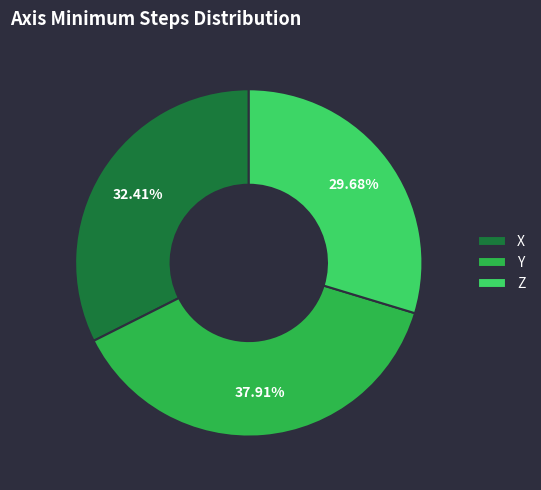

To the nearest percent, what is the difference between the largest and smallest slice percentages?

8%